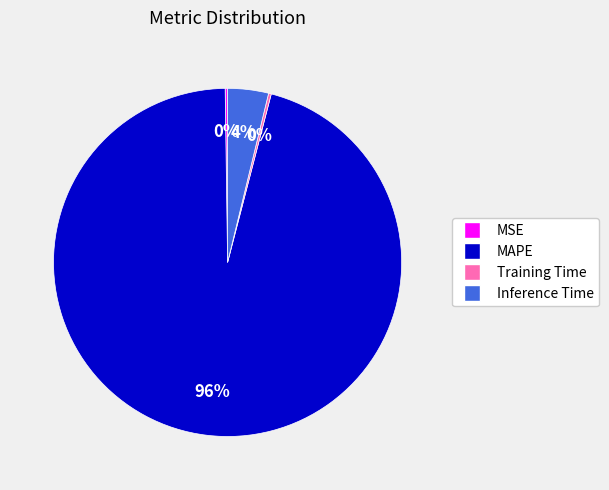

What is the largest slice in the pie chart?

MAPE